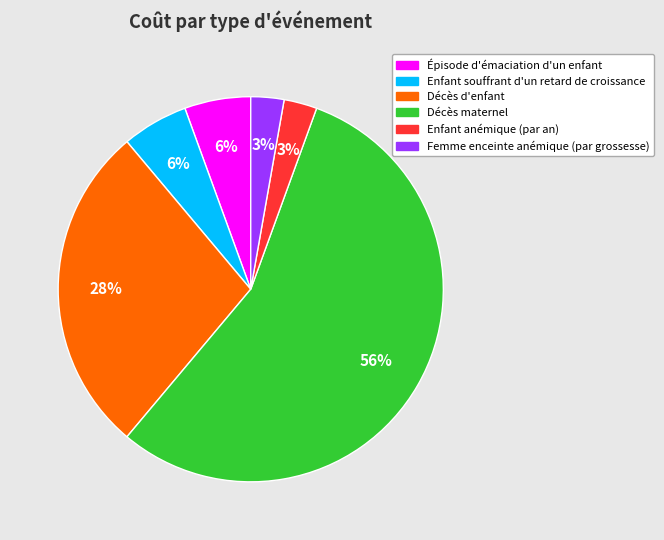

What percentage is the Enfant anémique (par an) slice, to the nearest percent?

3%